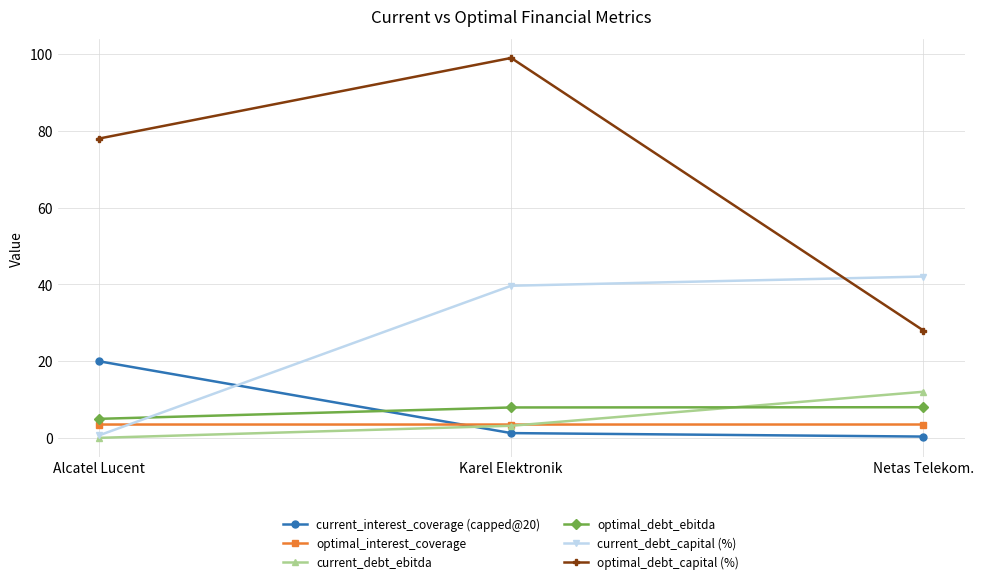

Read the optimal_debt_capital (%) value at Netas Telekom..

28.0